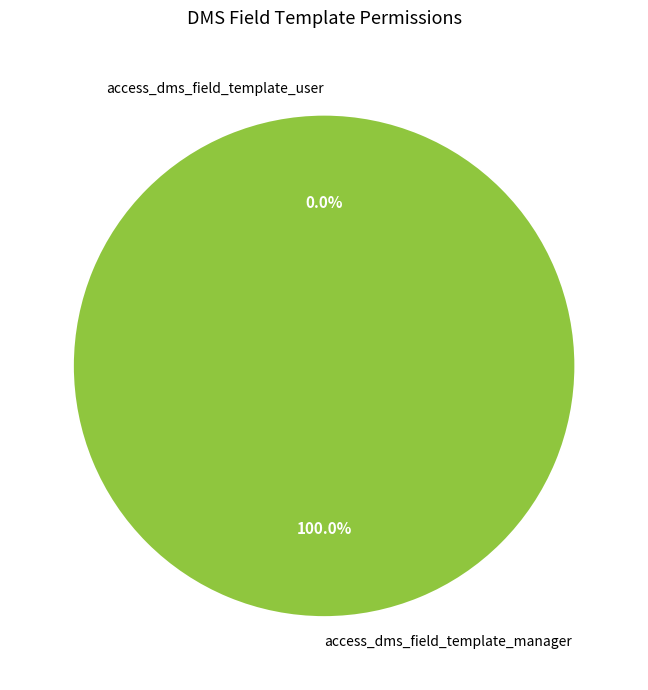

To the nearest percent, what is the difference between the access_dms_field_template_user and access_dms_field_template_manager slice percentages?

100%